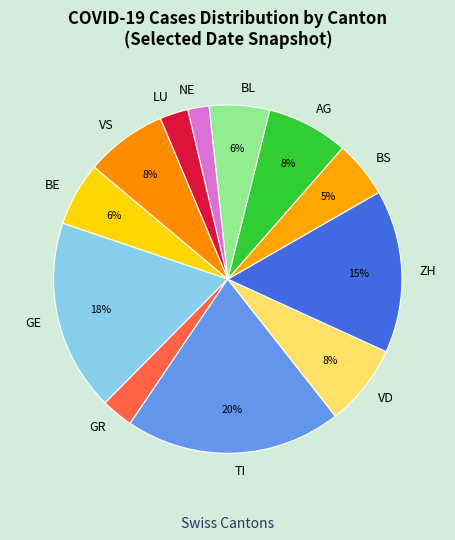

Do NE and GR together represent more than half of the pie?

No